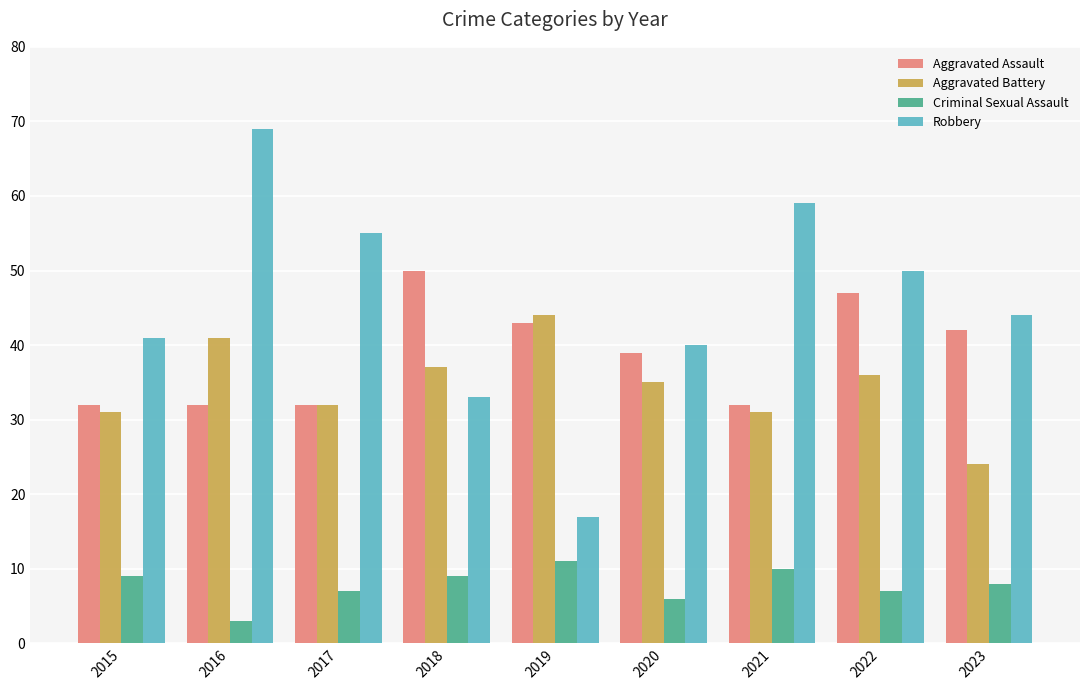

Reading left to right, what are all the values shown in this chart?

Aggravated Assault: 2015=32	2016=32	2017=32	2018=50	2019=43	2020=39	2021=32	2022=47	2023=42
Aggravated Battery: 2015=31	2016=41	2017=32	2018=37	2019=44	2020=35	2021=31	2022=36	2023=24
Criminal Sexual Assault: 2015=9	2016=3	2017=7	2018=9	2019=11	2020=6	2021=10	2022=7	2023=8
Robbery: 2015=41	2016=69	2017=55	2018=33	2019=17	2020=40	2021=59	2022=50	2023=44